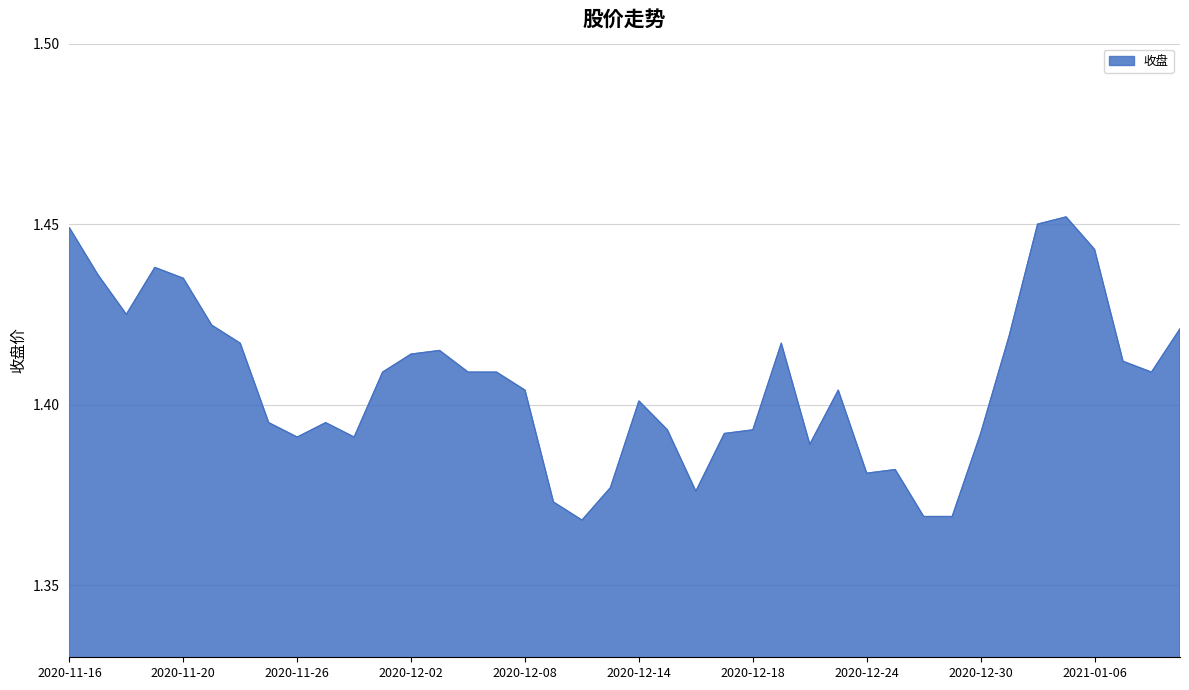

What is the value of the 12th point from the left?

1.4